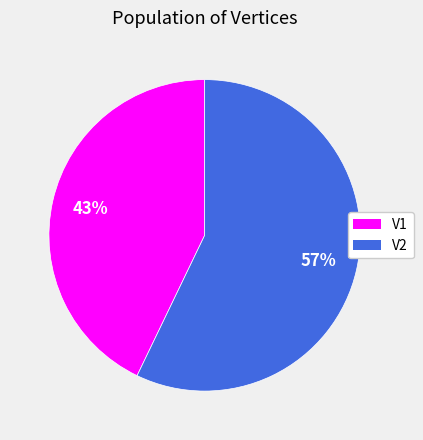

What percentage is the V2 slice, to the nearest percent?

57%